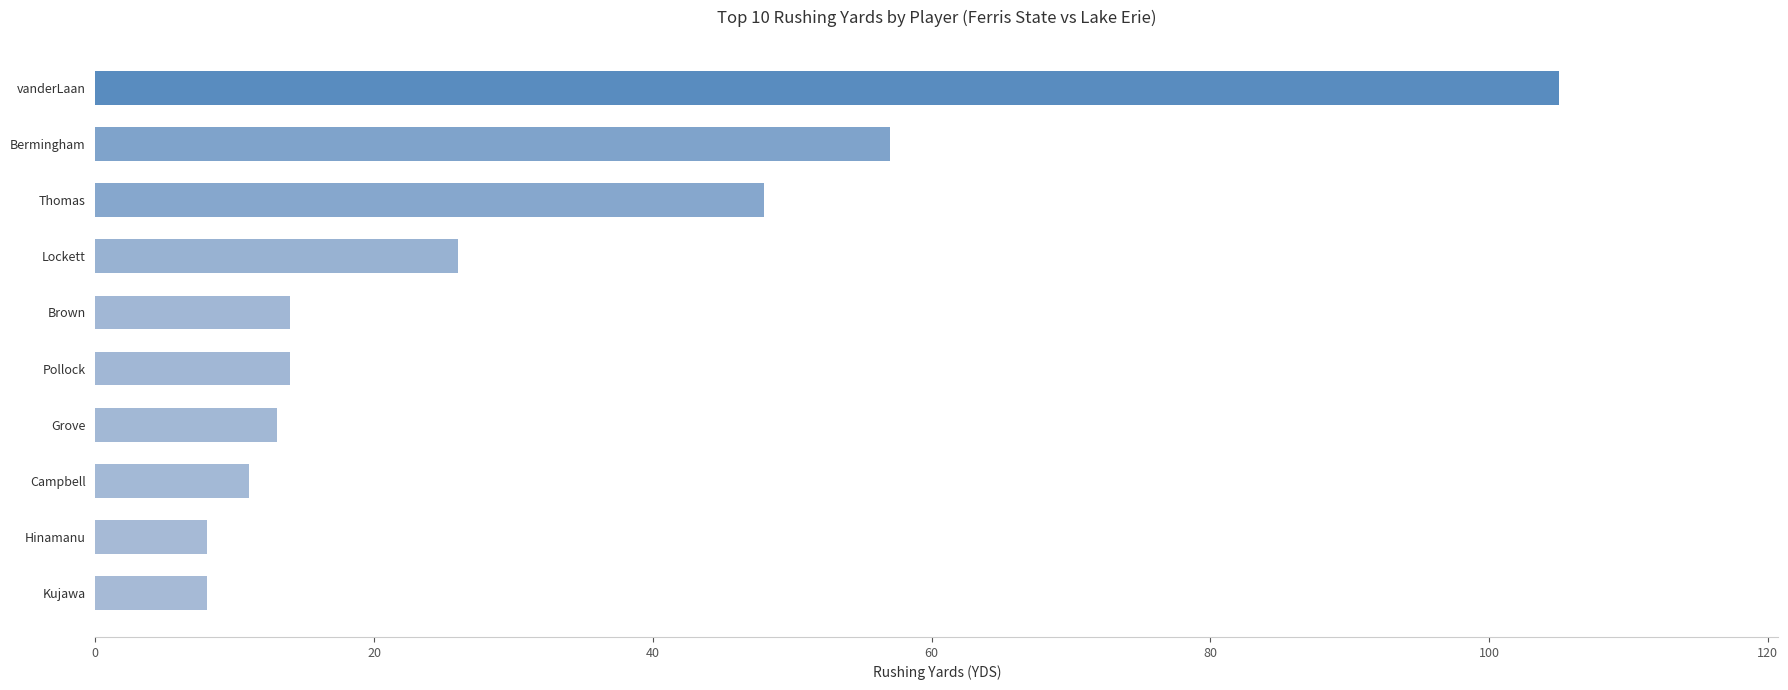

What is the smallest value displayed?

8